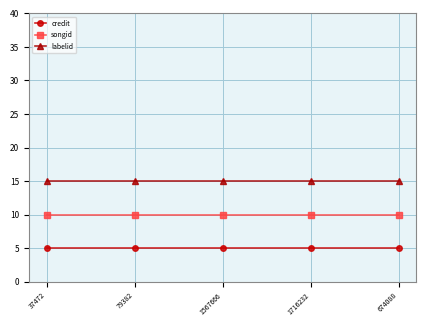

True or false: songid and credit intersect in this chart.

False